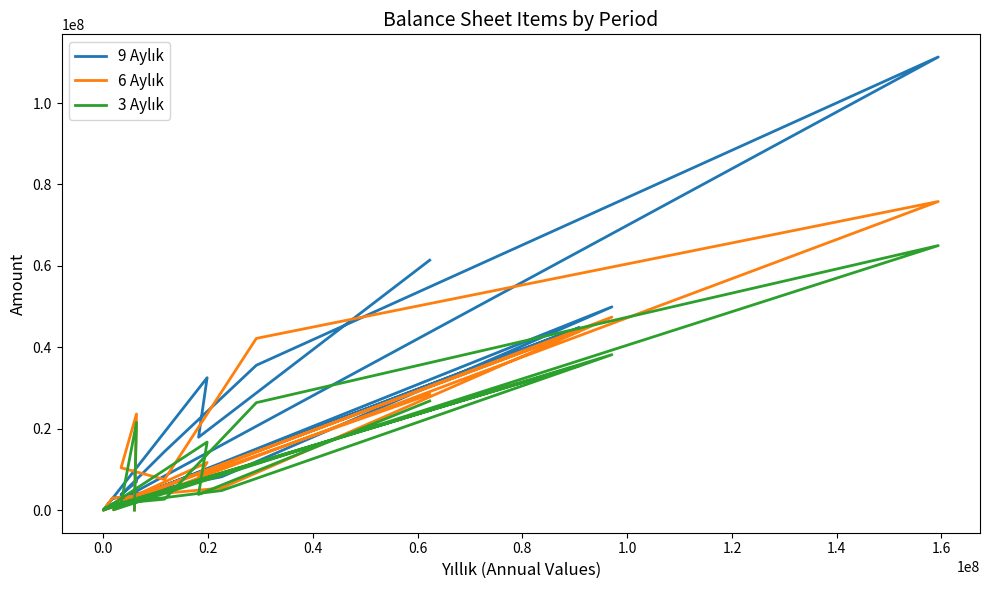

What is the maximum value shown in the chart?

111316929